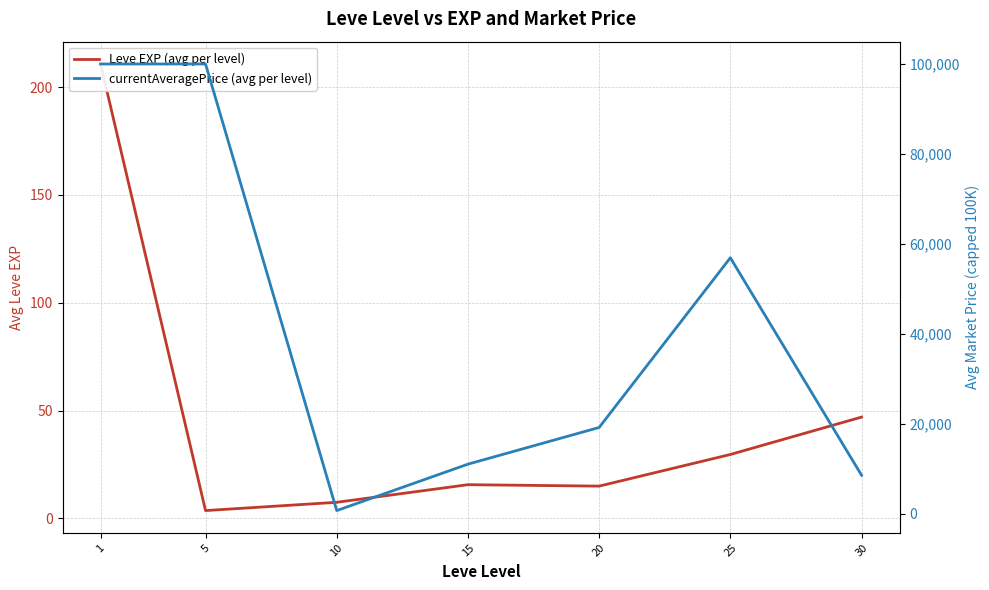

In currentAveragePrice (avg per level), how many points are lower than both neighbors (excluding endpoints)?

1